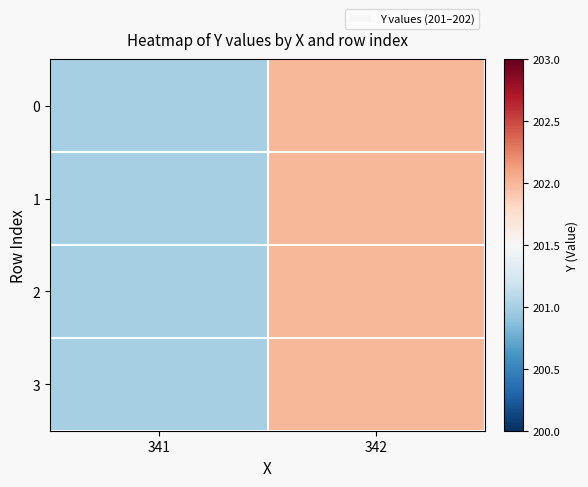

What is the greatest value displayed?

202